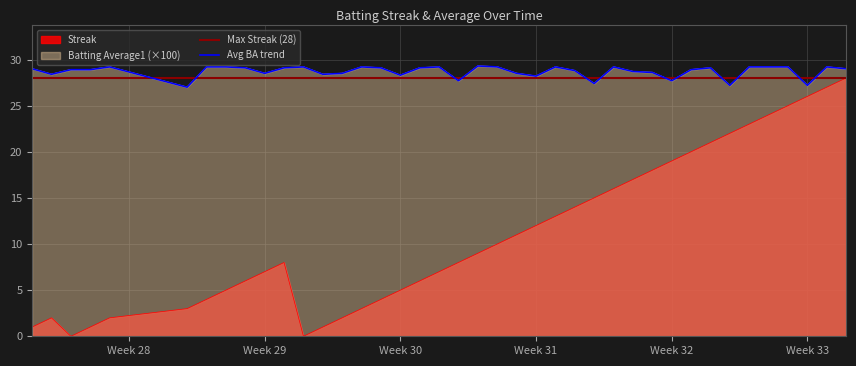

Reading left to right, extract all data points from this chart.

Streak: 1.0	2.0	0.0	1.0	2.0	3.0	4.0	5.0	6.0	7.0	8.0	0.0	1.0	2.0	3.0	4.0	5.0	6.0	7.0	8.0	9.0	10.0	11.0	12.0	13.0	14.0	15.0	16.0	17.0	18.0	19.0	20.0	21.0	22.0	23.0	24.0	25.0	26.0	27.0	28.0
Batting Average1: 29.0	28.4	28.9	28.9	29.2	27.0	29.2	29.2	29.1	28.5	29.1	29.2	28.4	28.5	29.2	29.1	28.3	29.1	29.2	27.7	29.3	29.2	28.5	28.2	29.2	28.8	27.4	29.2	28.7	28.6	27.7	28.9	29.1	27.2	29.2	29.2	29.2	27.2	29.2	29.0